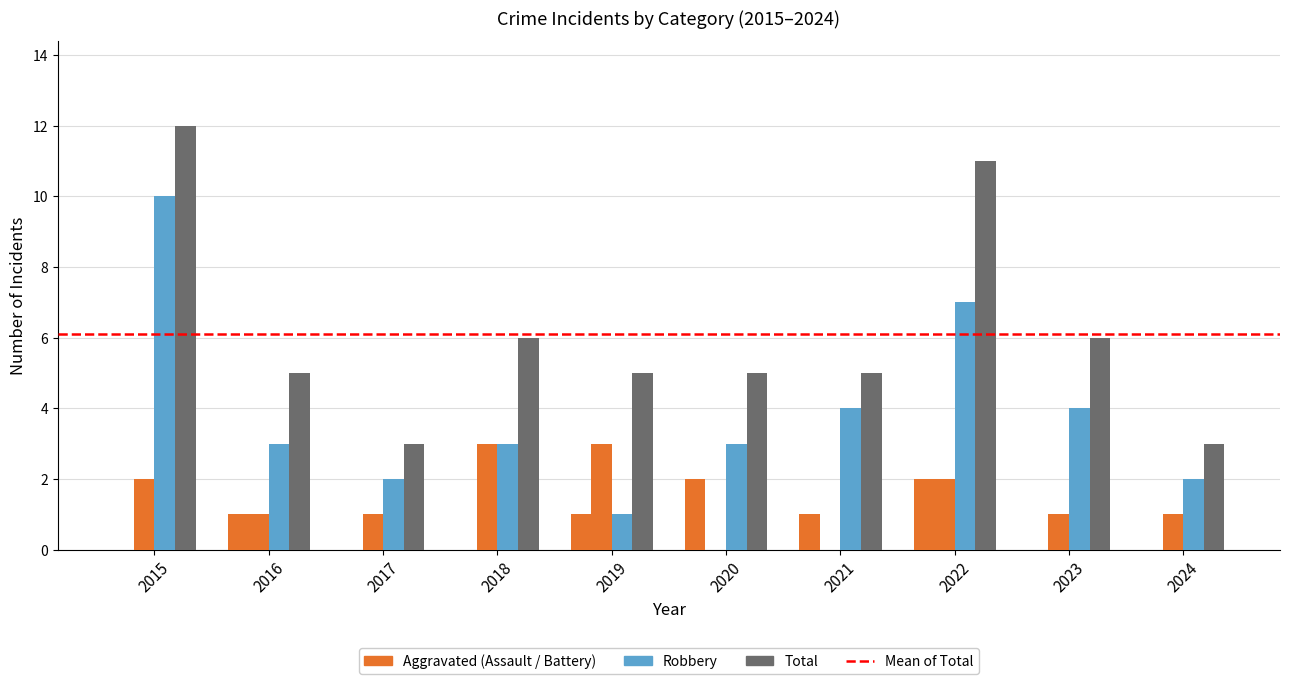

Count the number of categories in the chart.

10